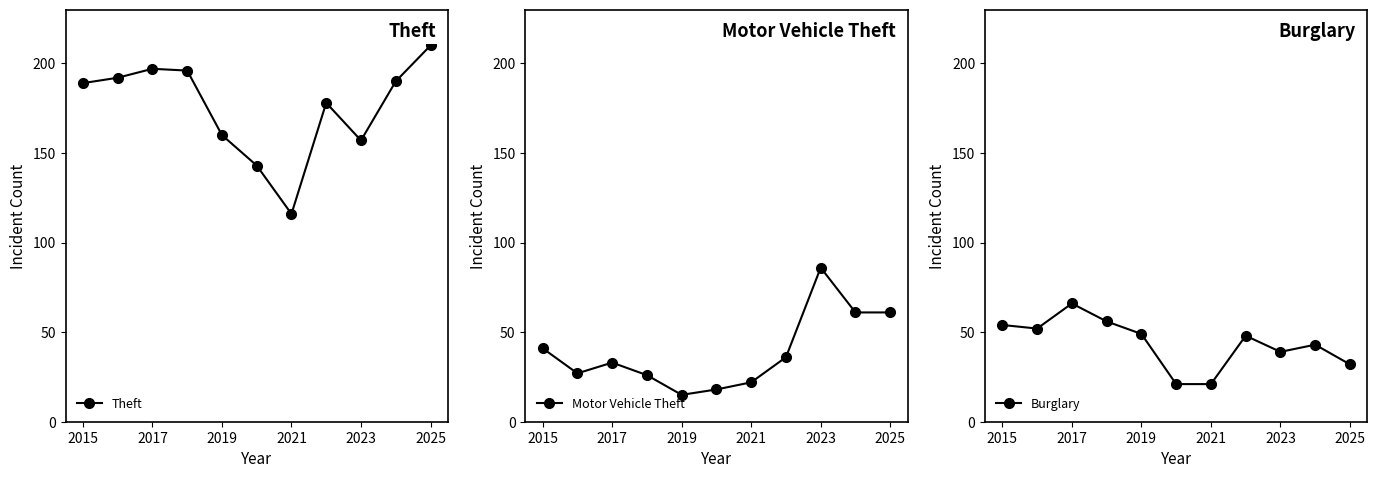

The Motor Vehicle Theft series shows 18 at 2015. True or false?

False